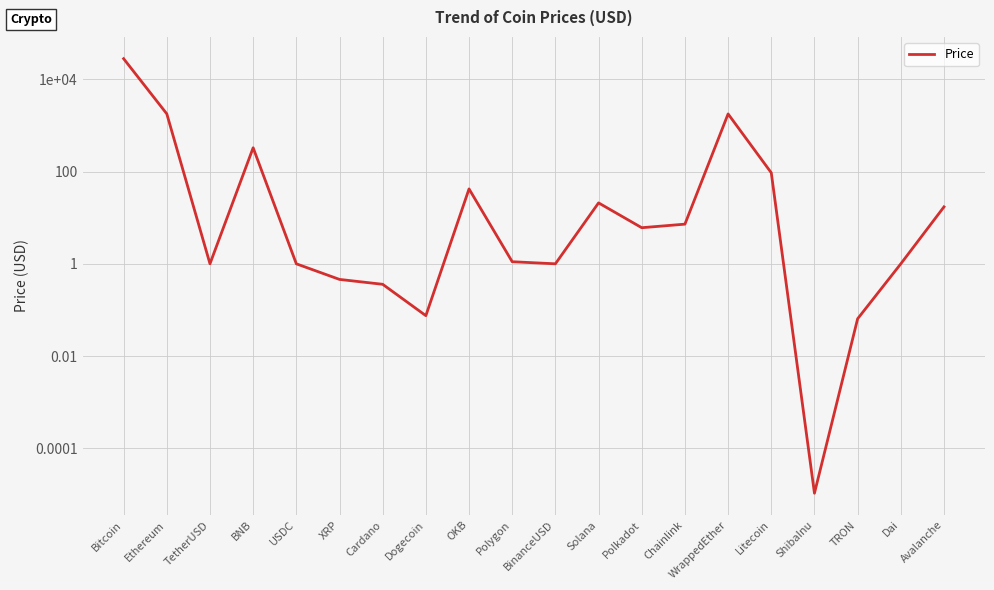

What is the value of the 6th point from the left?

0.5